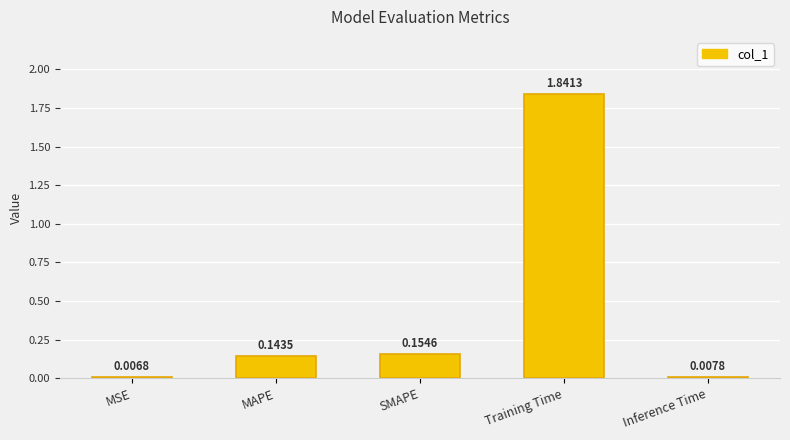

List the labels in order of value, largest first.

Training Time, SMAPE, MAPE, Inference Time, MSE